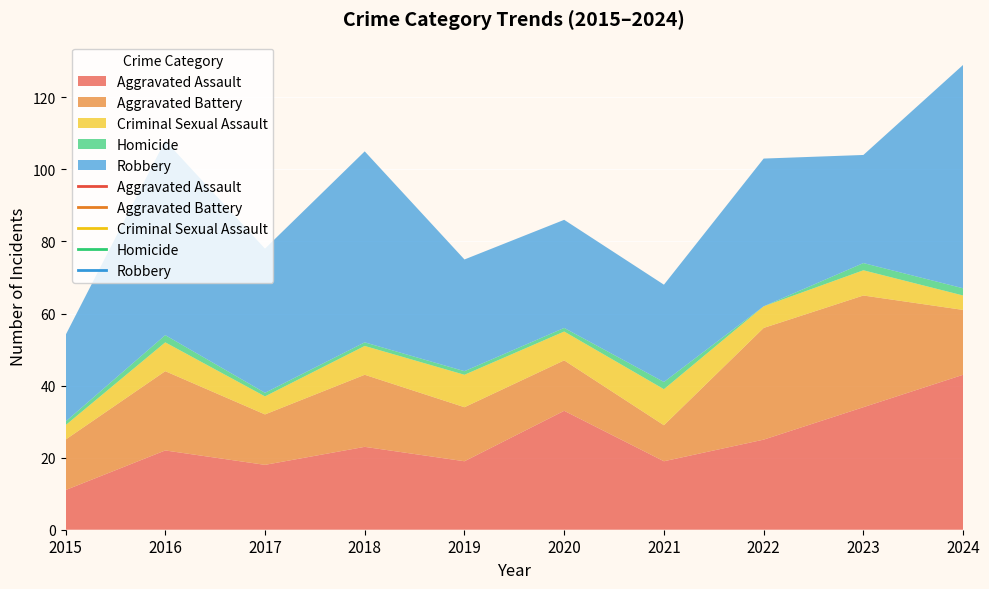

True or false: Criminal Sexual Assault and Aggravated Assault intersect in this chart.

False